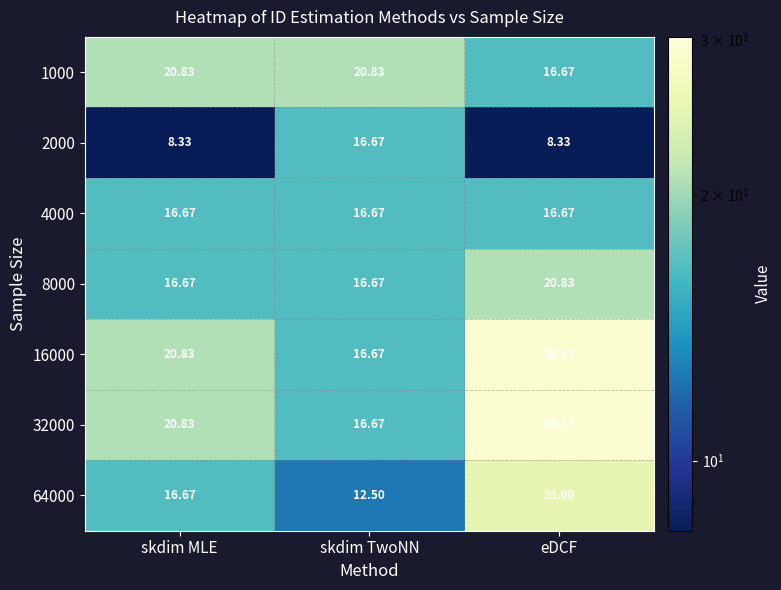

At which category is the sum across all series the highest?

eDCF